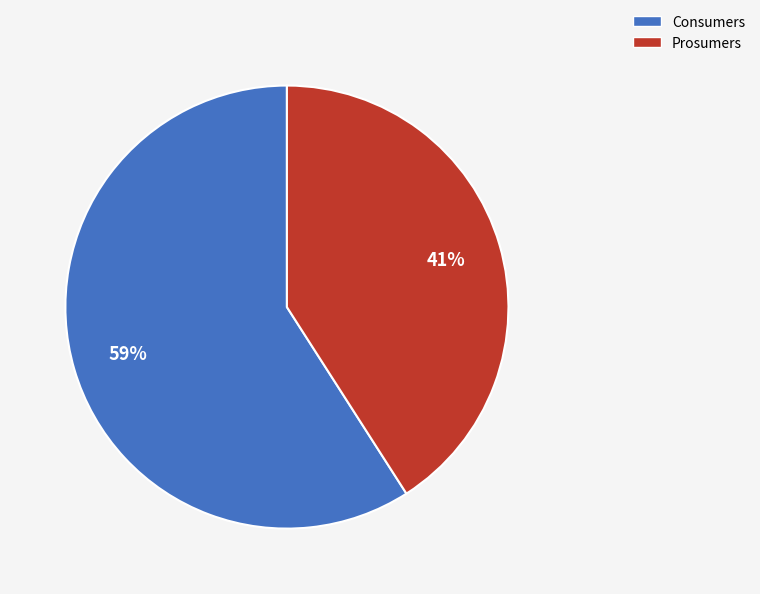

Is it true that Consumers is 54% of the pie?

False